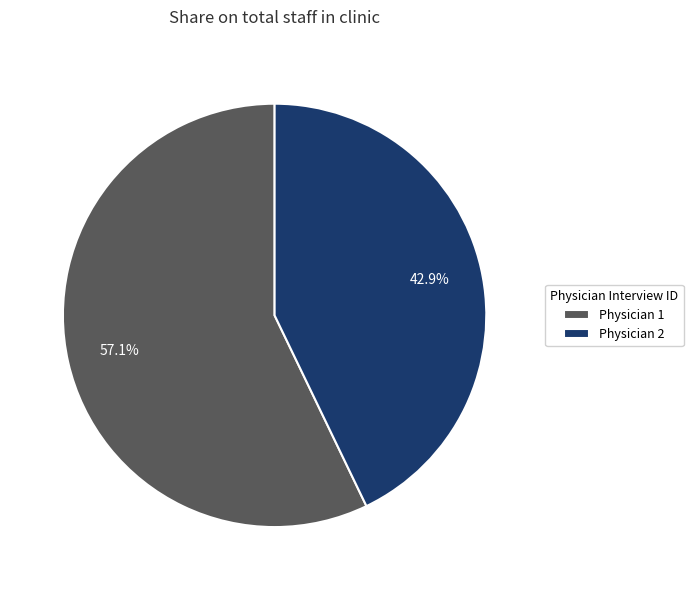

What percentage do Physician 2 and Physician 1 together represent?

100.0%